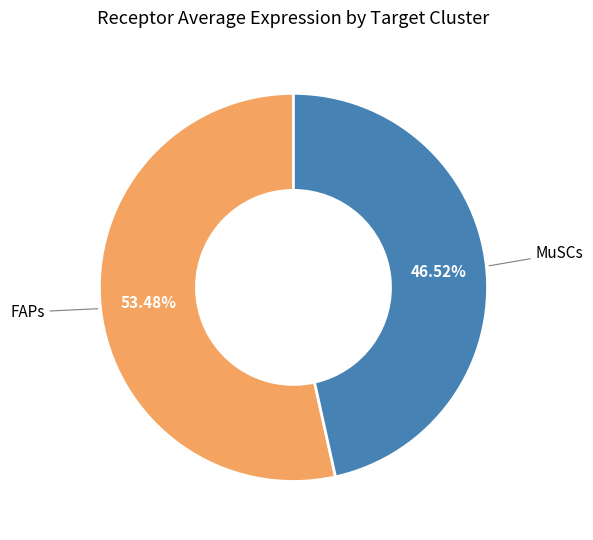

Is there any slice that represents more than half of the pie?

Yes